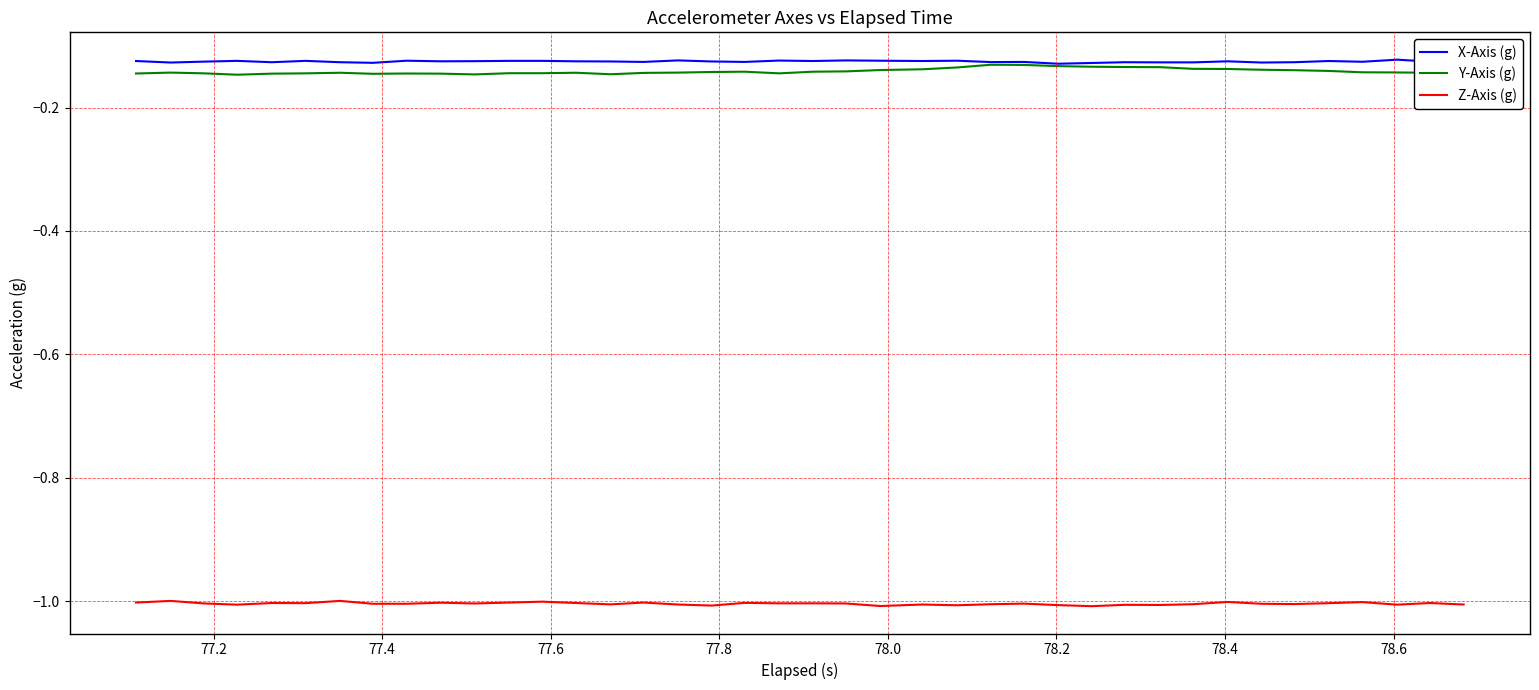

True or false: X-Axis (g) and Z-Axis (g) cross at least once.

False